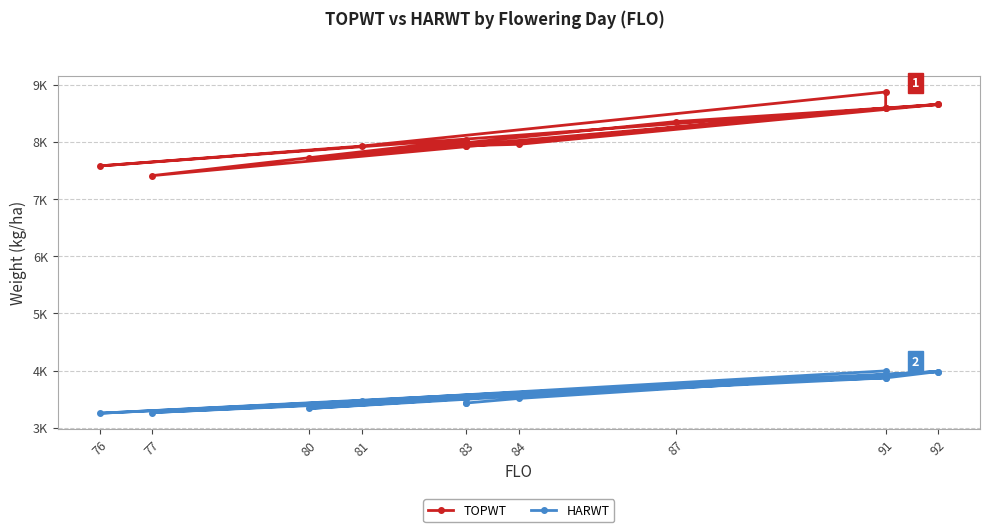

True or false: TOPWT and HARWT intersect in this chart.

False